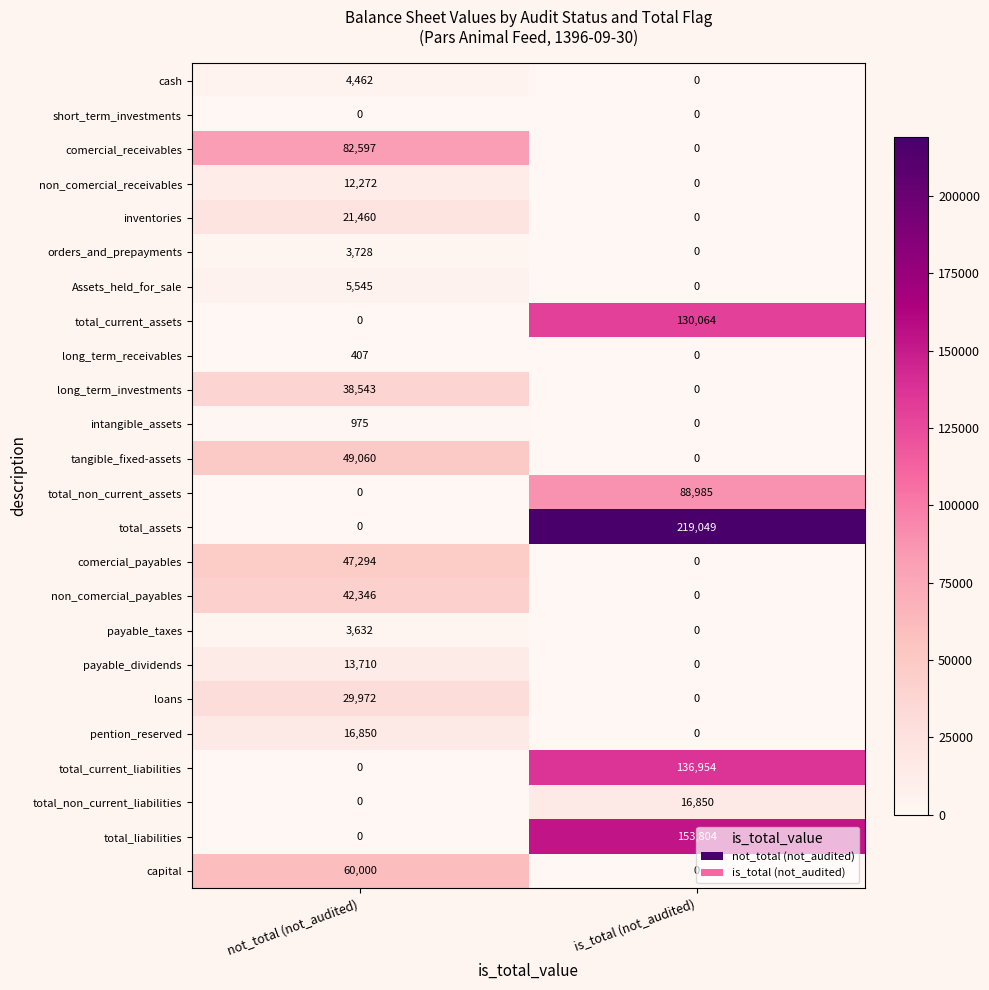

Which category has the lowest value in the payable_dividends series?

is_total (not_audited)